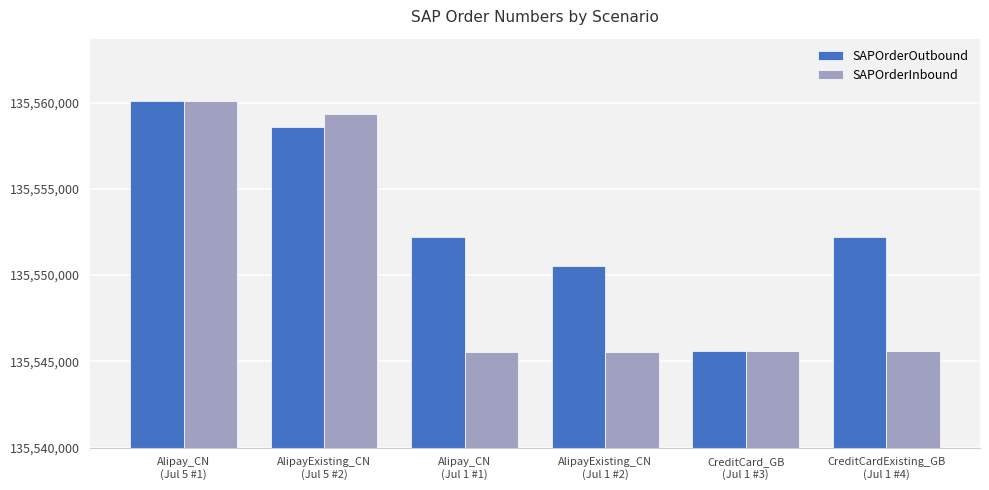

What is the average value of the SAPOrderInbound series?

10289